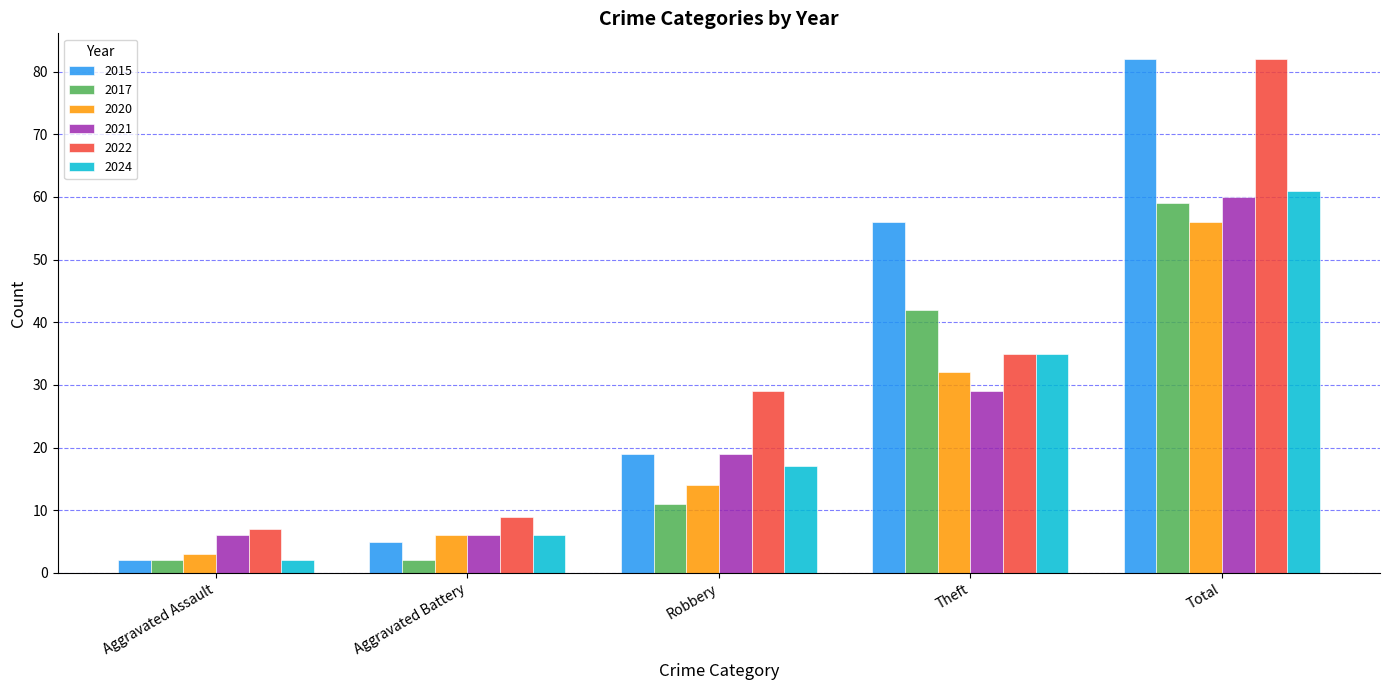

How many values in the 2015 series are below 19?

2